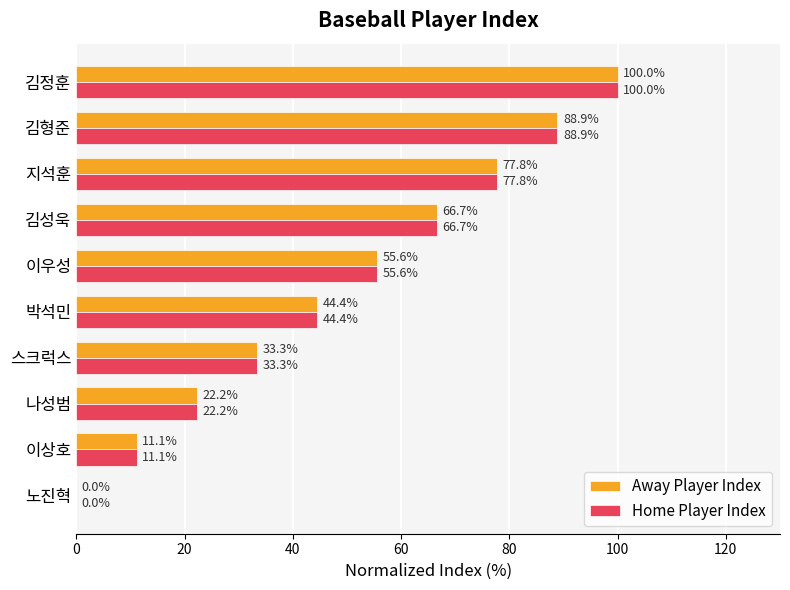

What is the sum of the Away Player Index values at 김형준 and 이상호?

100.0